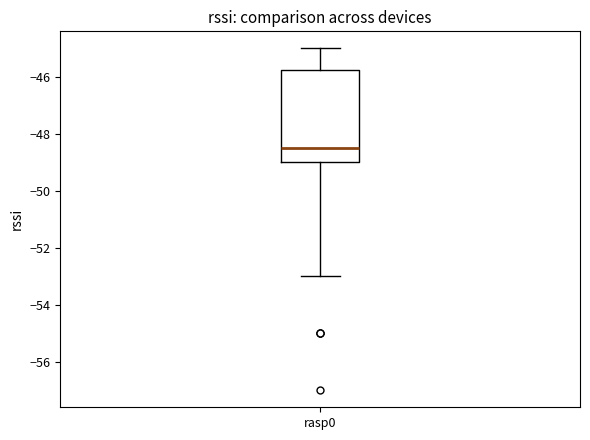

Where does the lower whisker of the box for rasp0 end on the y-axis? The values are not printed on the chart, so give them approximately, as read against the axis.

-53.0